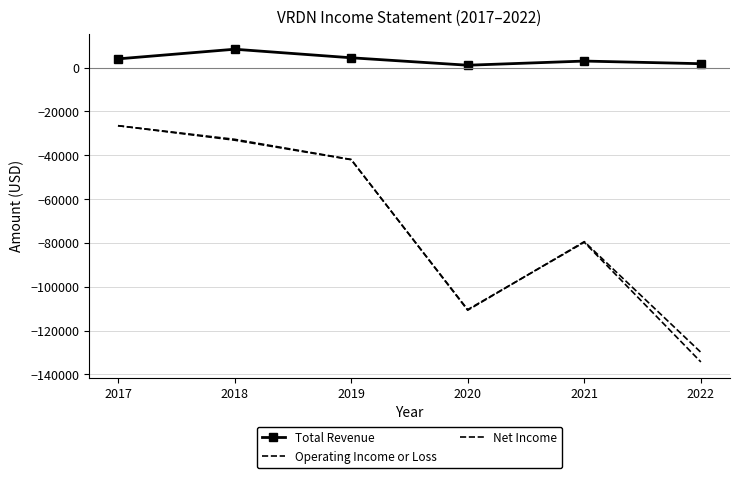

How many data points does each series have?

6